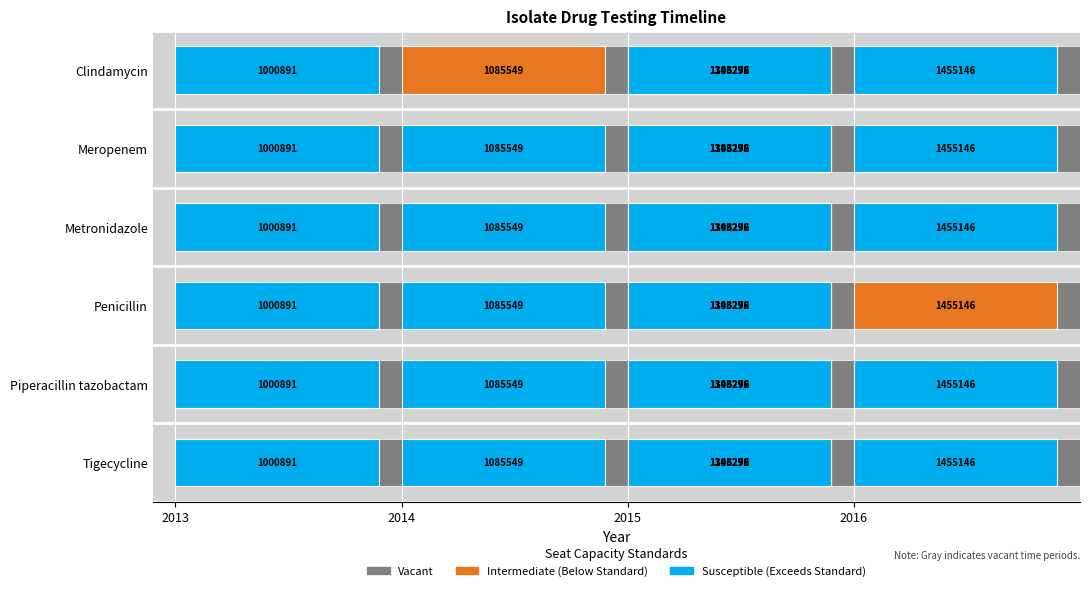

What is the difference between the maximum and minimum values in the Piperacillin tazobactam series?

3